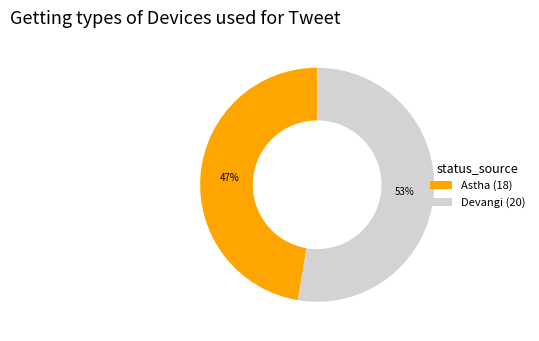

Between Devangi and Astha, which is larger?

Devangi